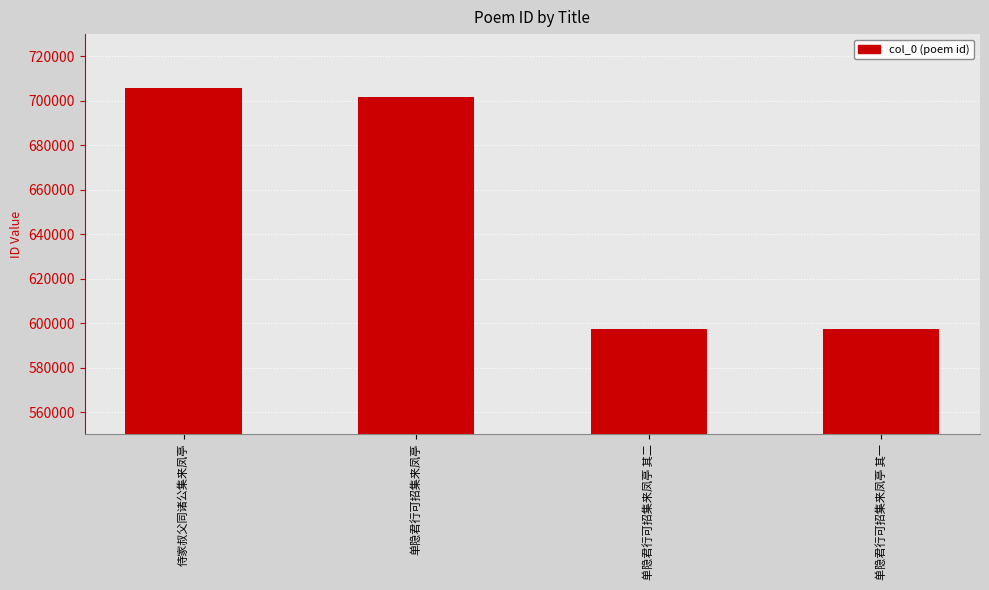

What is the difference between the values at 单隐君行可招集来凤亭 and 单隐君行可招集来凤亭 其一?

104475